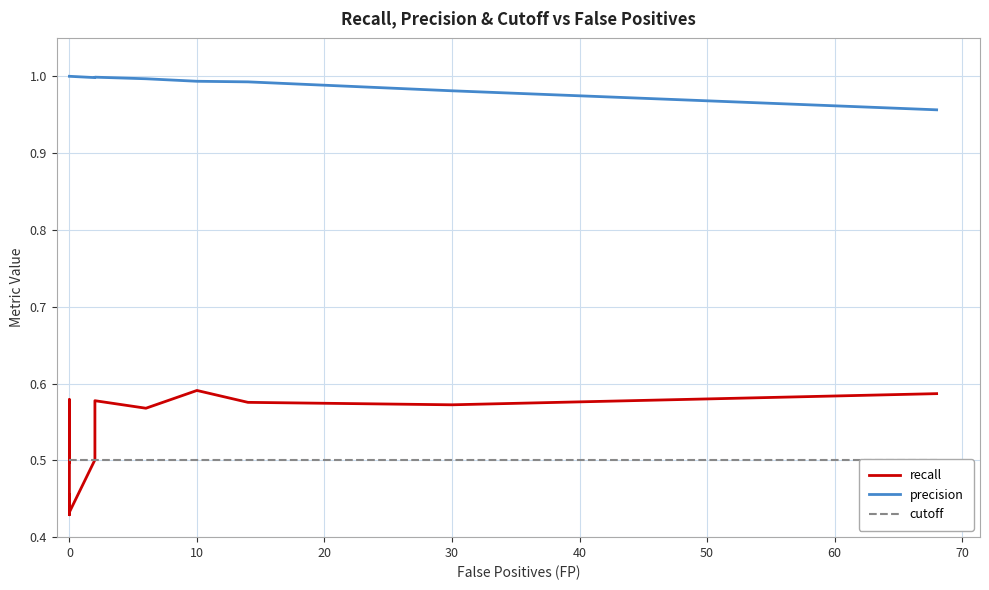

Which series ends up on top after the final intersection of cutoff and recall?

recall